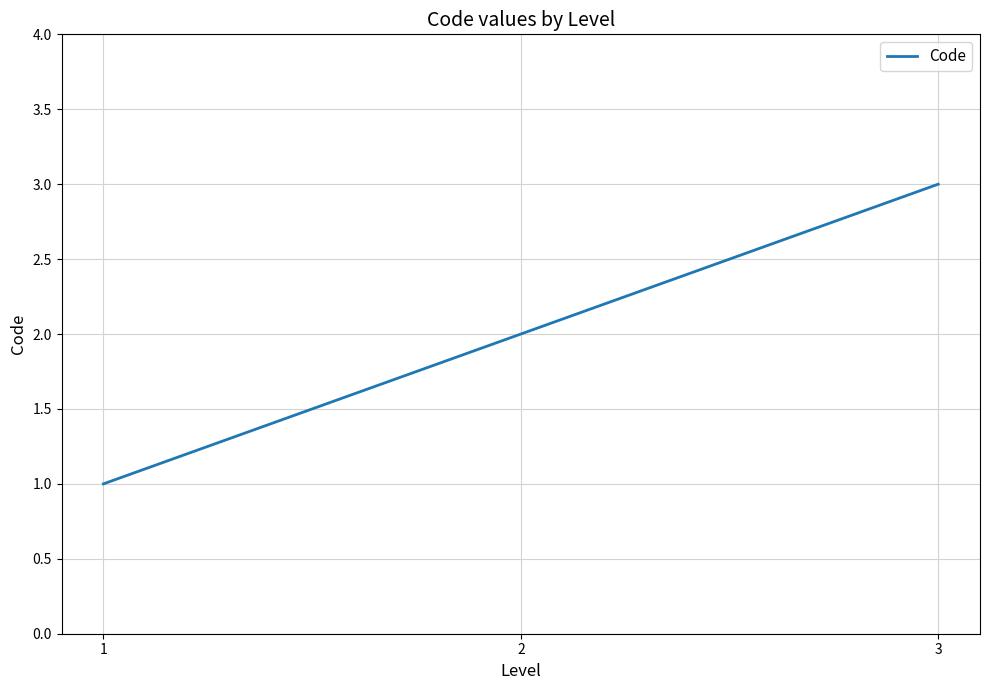

What is the average value?

2